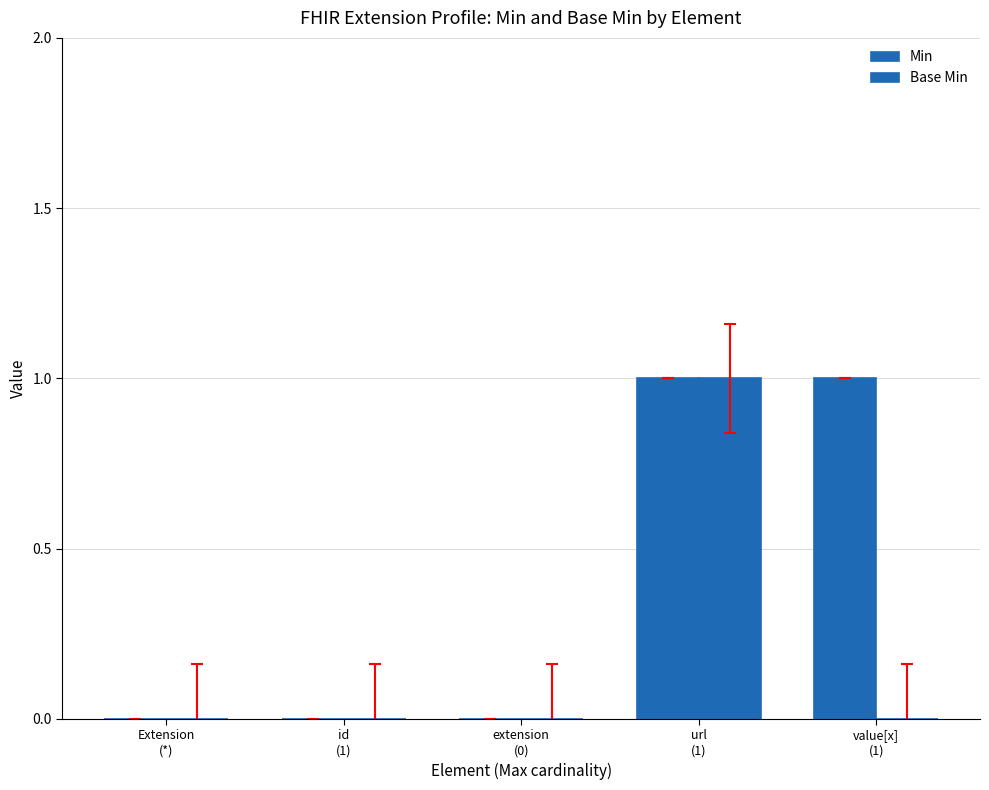

Which has a higher value, Extension
(*) or url
(1)?

url
(1)